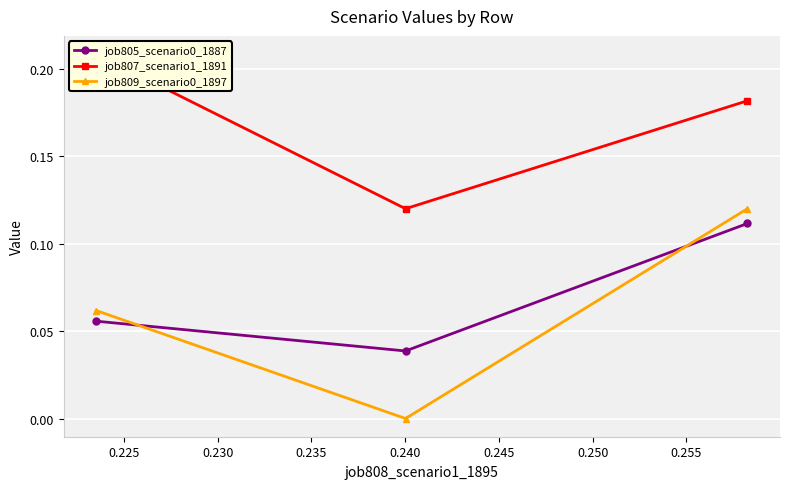

What is the spread (max minus min) of values at 0.230?

0.1